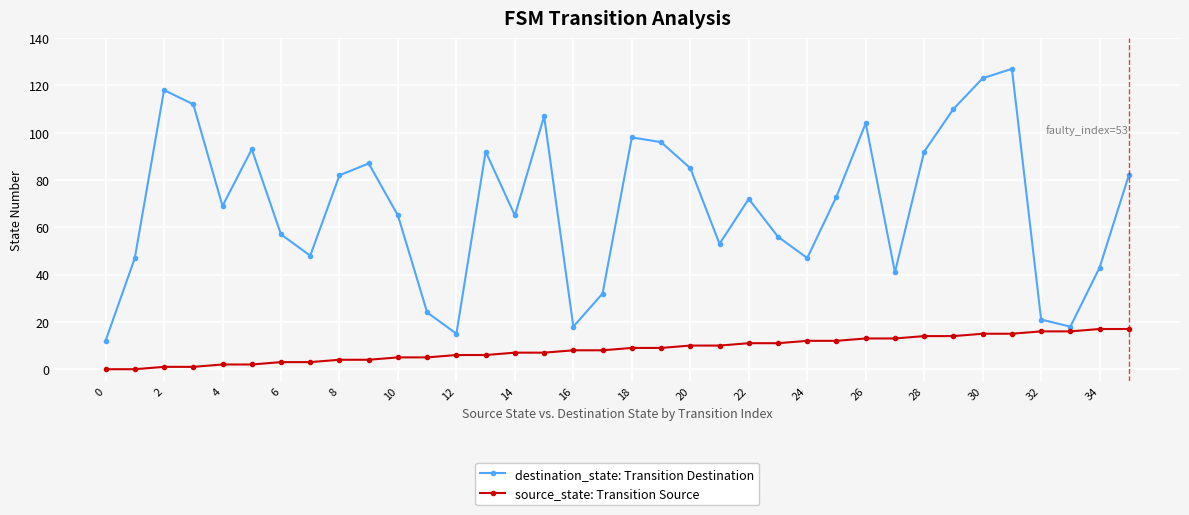

List the series in order of their overall mean, highest first.

destination_state: Transition Destination, source_state: Transition Source